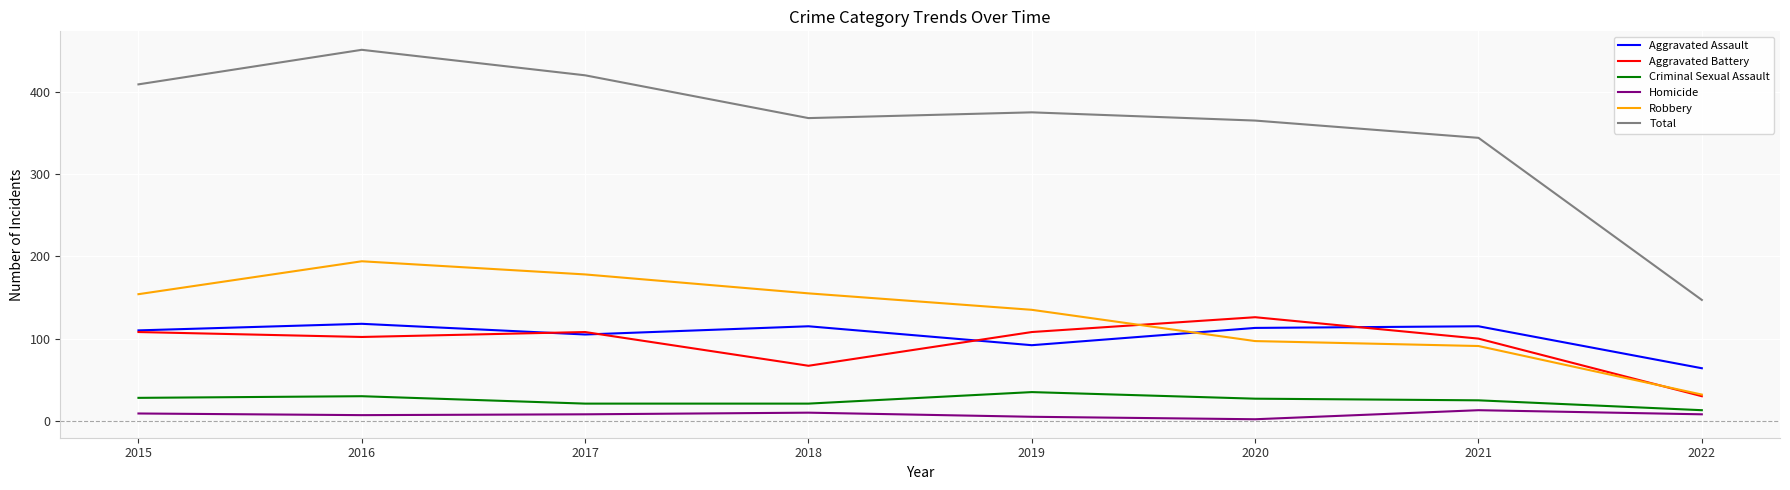

What is the difference between the second highest and minimum values in the Criminal Sexual Assault series?

17